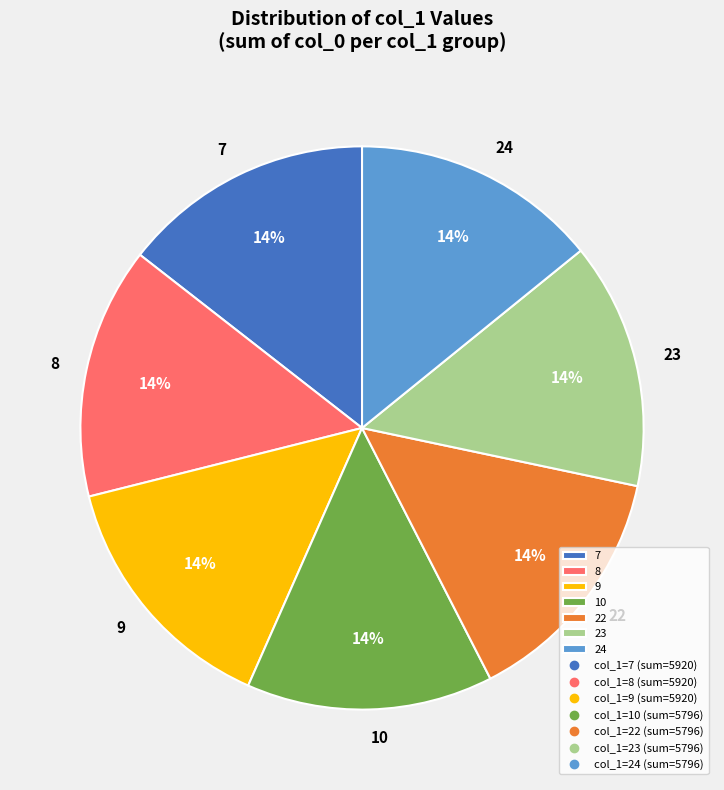

Combined, do 9 and 22 account for over 50%?

No